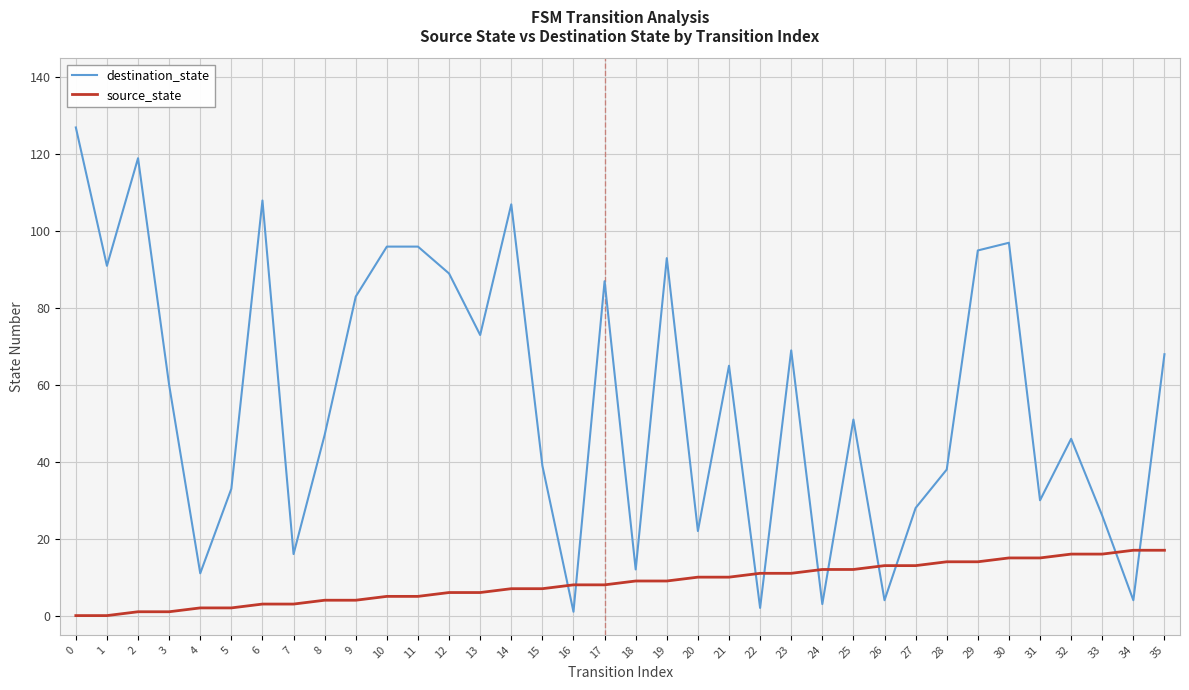

Between 3 and 6, which series saw the biggest shift?

destination_state